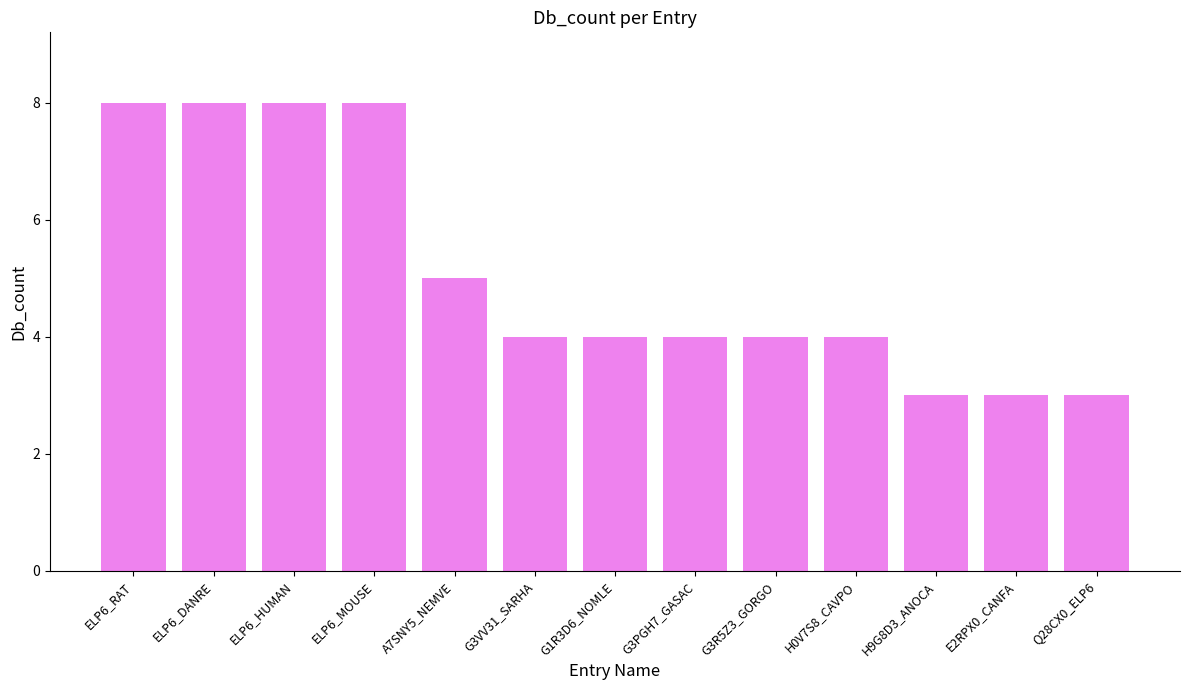

What is the change in value from ELP6_HUMAN to E2RPX0_CANFA?

-5